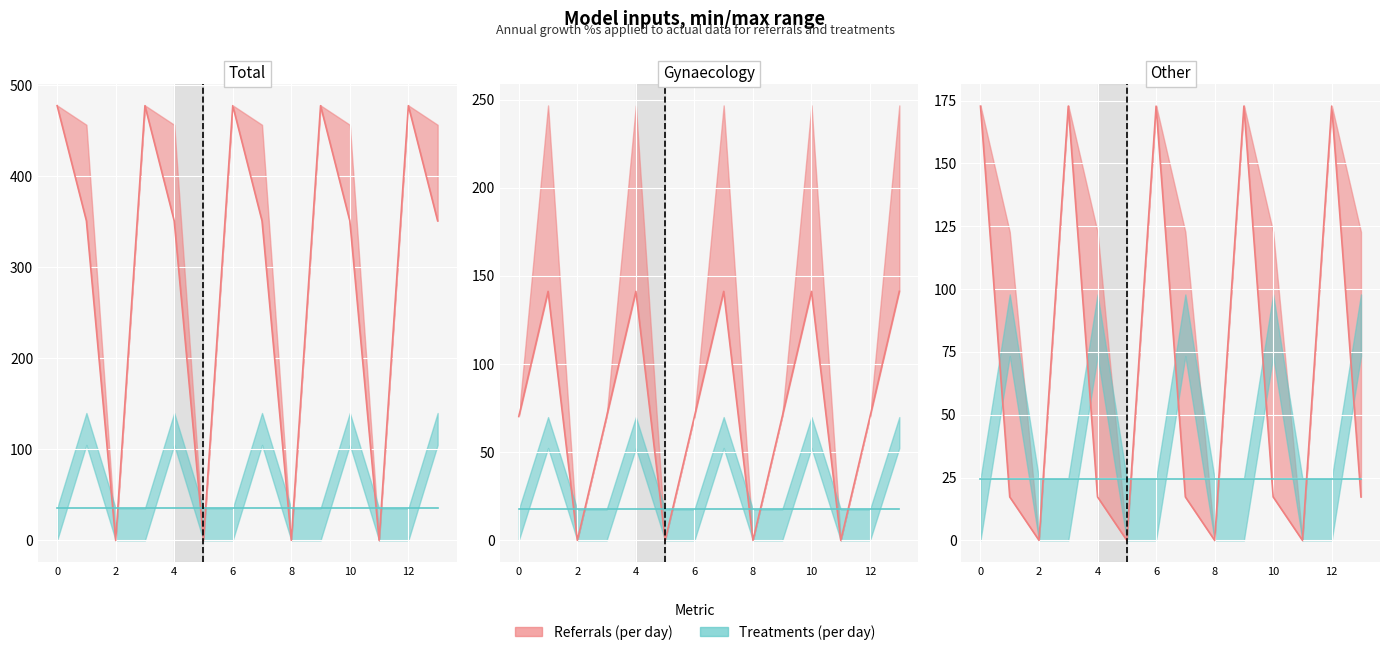

Rank the series by their average value, from highest to lowest.

Referrals (per day), Treatments (per day)